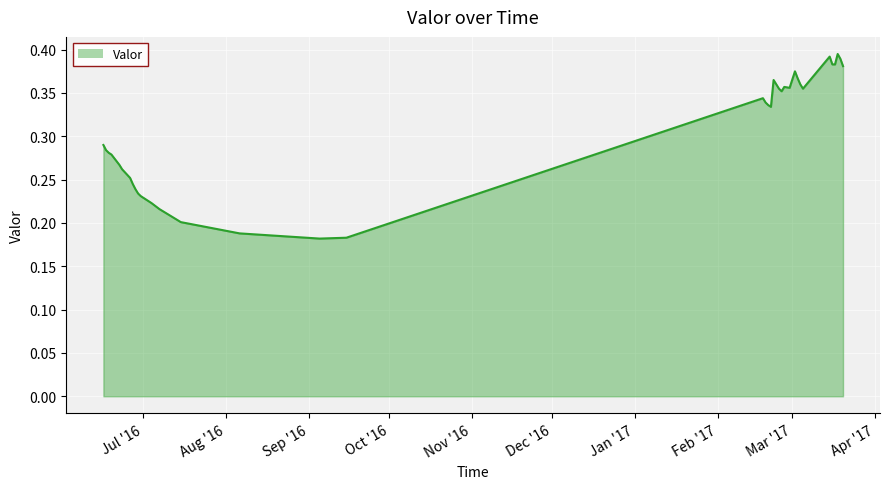

At which label is the value closest to 0?

2016-09-05